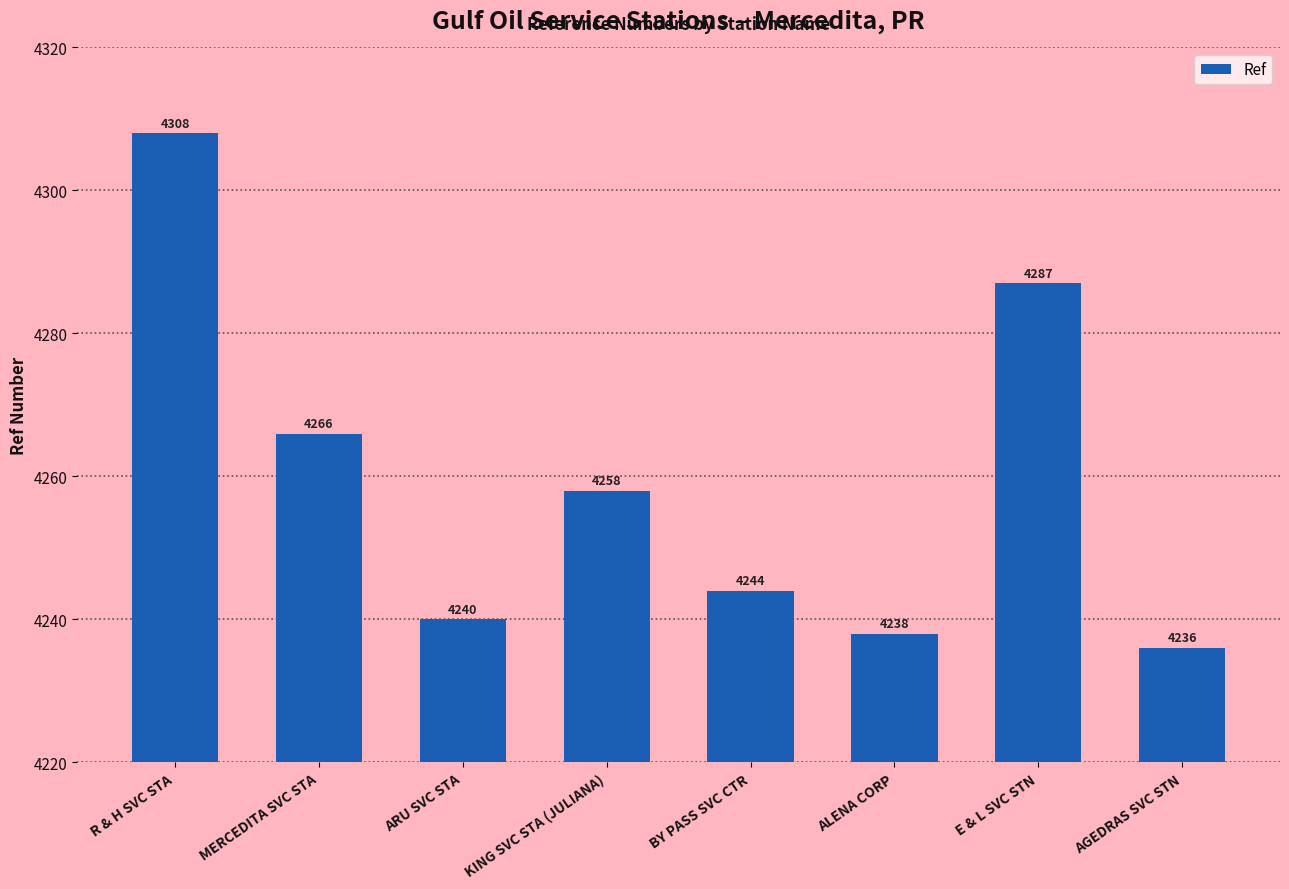

Rank the categories by value from lowest to highest.

AGEDRAS SVC STN, ALENA CORP, ARU SVC STA, BY PASS SVC CTR, KING SVC STA (JULIANA), MERCEDITA SVC STA, E & L SVC STN, R & H SVC STA